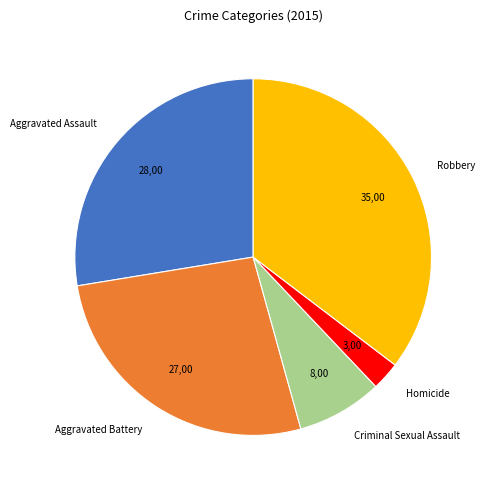

Does any single category account for the majority?

No